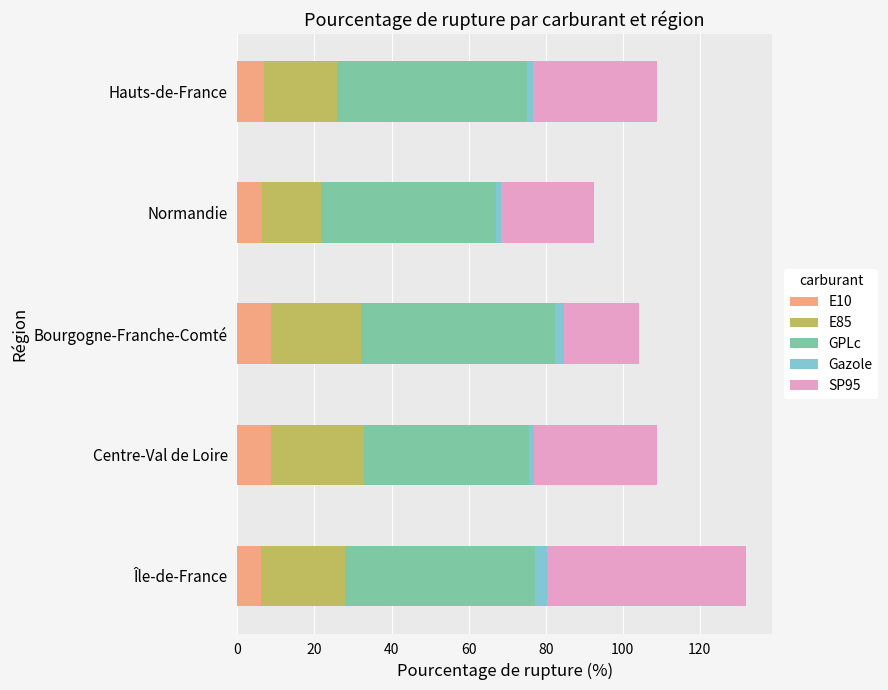

The value of E10 at Île-de-France is 6.2. True or false?

True